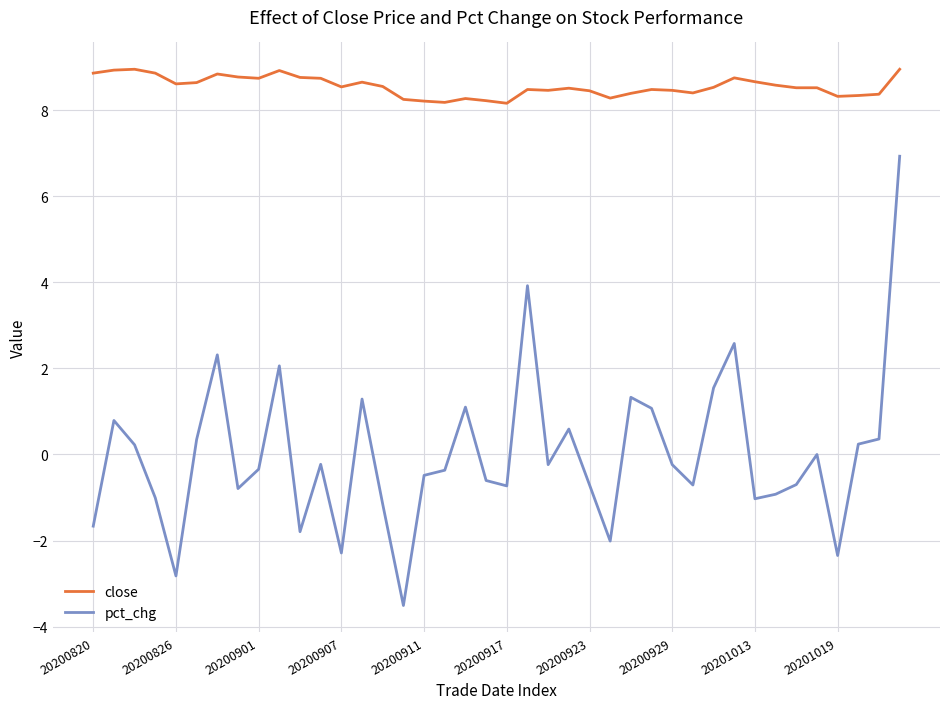

List the series in order of their overall mean, highest first.

close, pct_chg